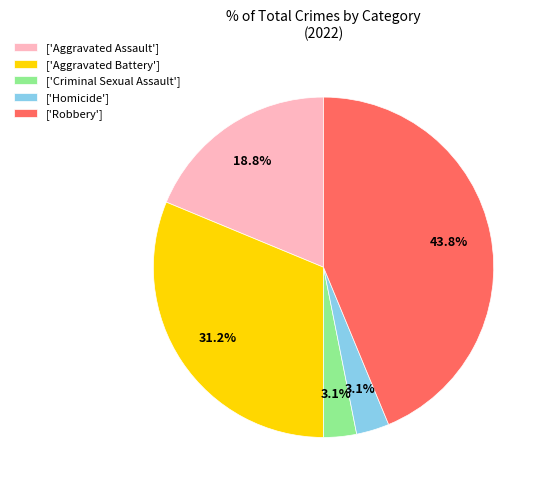

How many segments does this pie chart have?

5